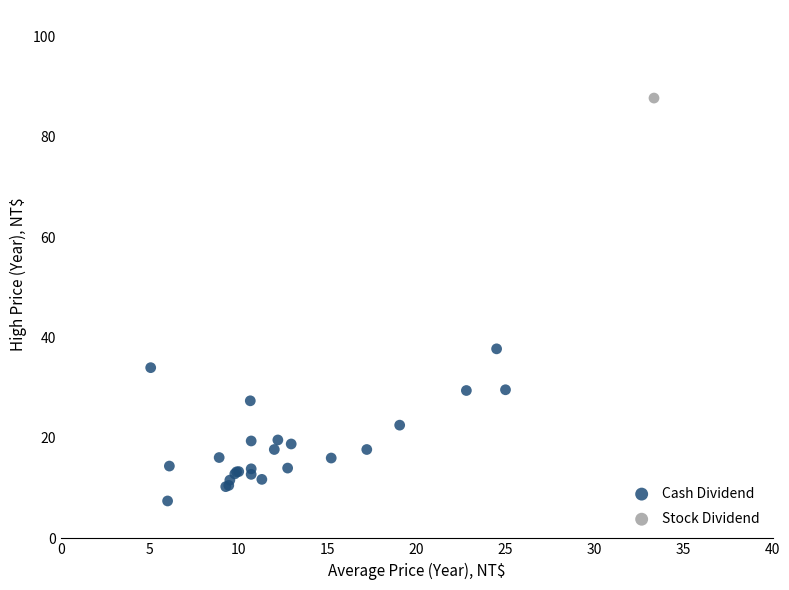

What are all the series names shown in the legend?

Cash Dividend, Stock Dividend